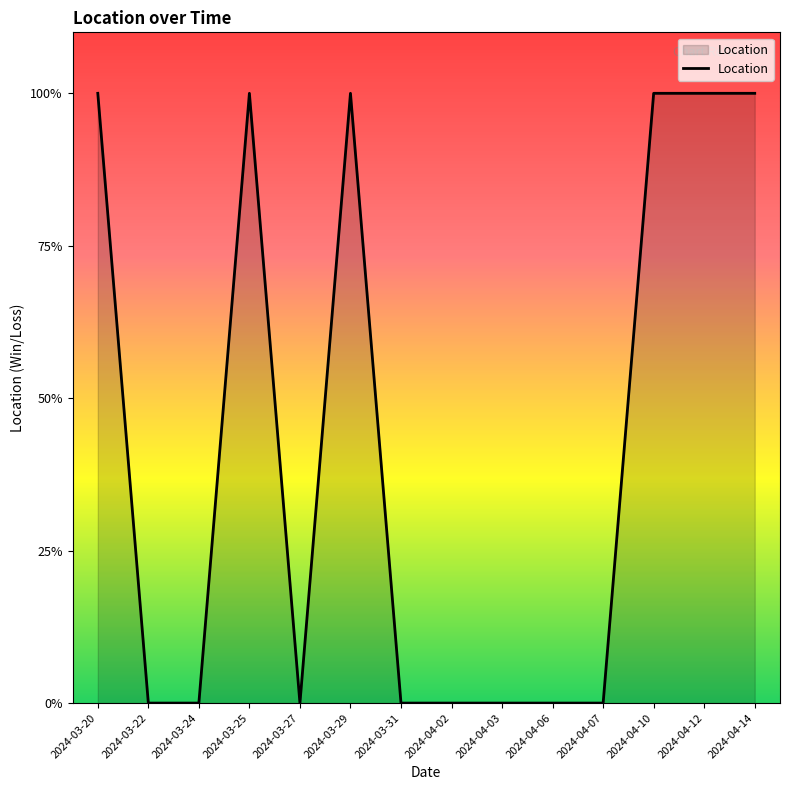

Does the chart display data point markers on the line(s)?

No